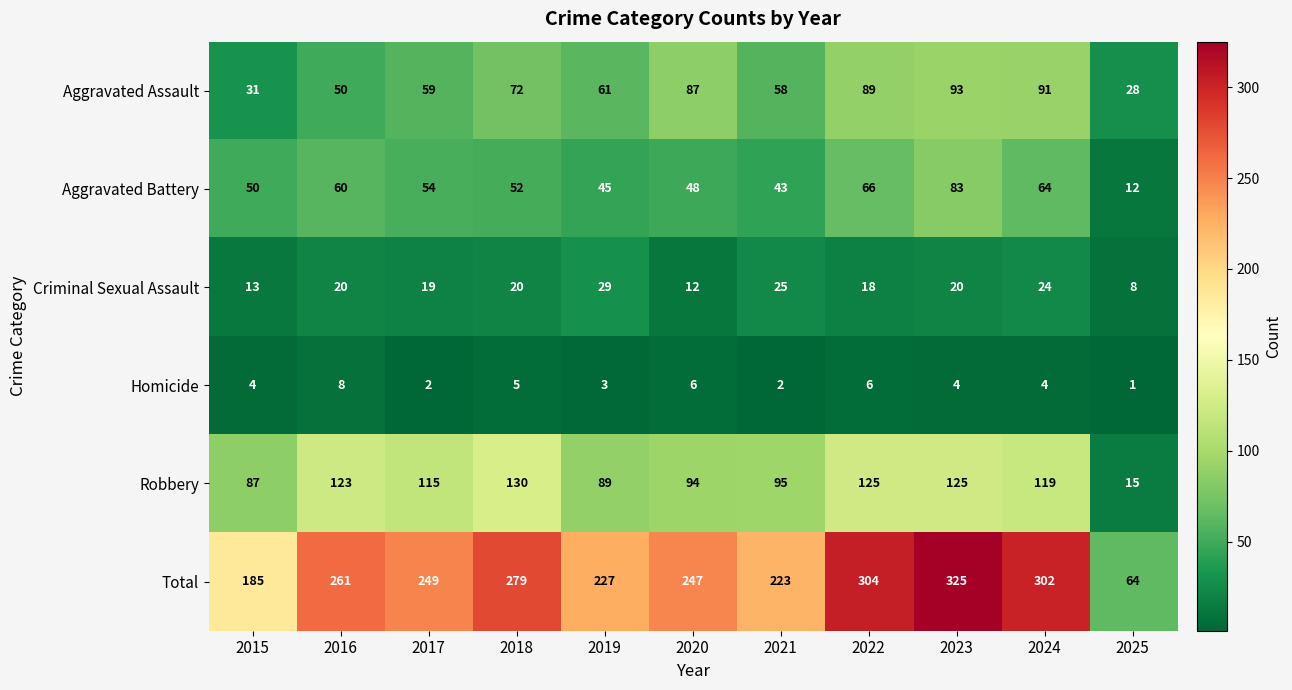

How many series are shown in this chart?

6